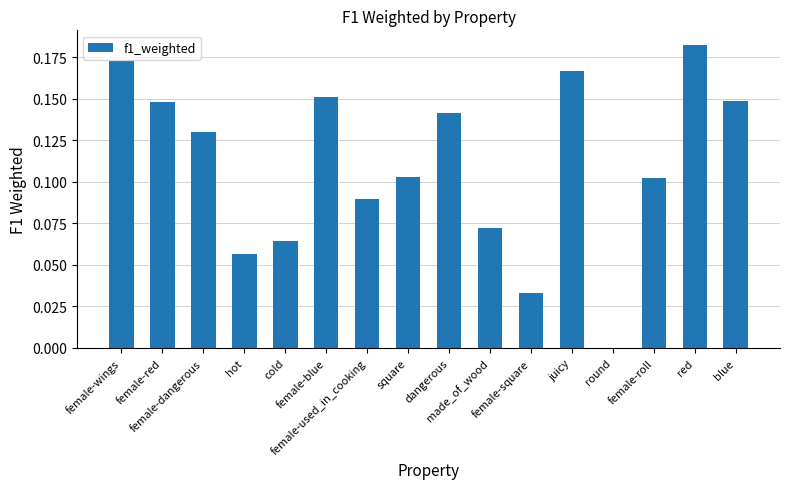

What is the sum of all values?

1.8